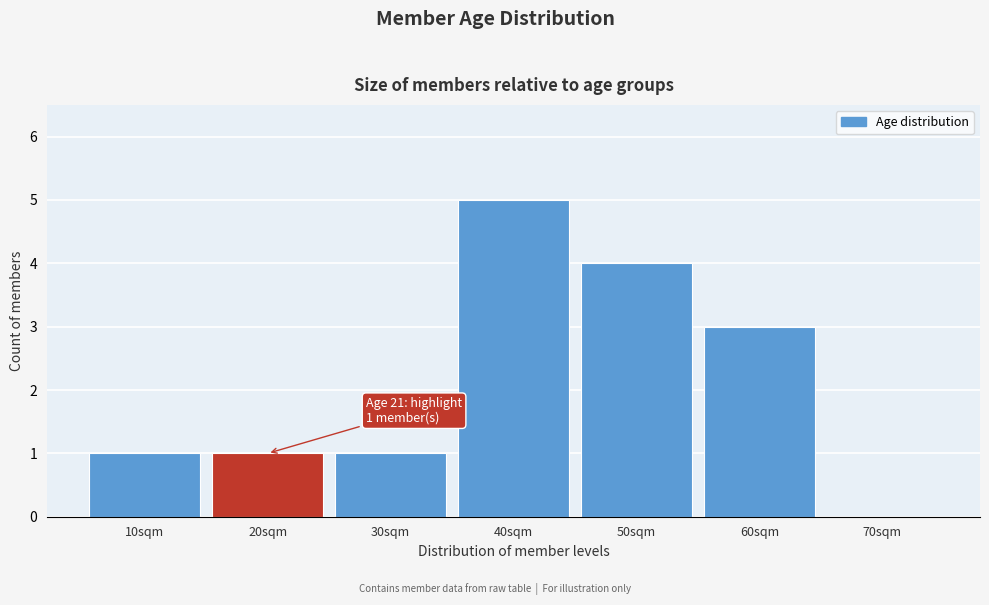

Reading left to right, extract all data points from this chart.

10sqm=1	20sqm=1	30sqm=1	40sqm=5	50sqm=4	60sqm=3	70sqm=0